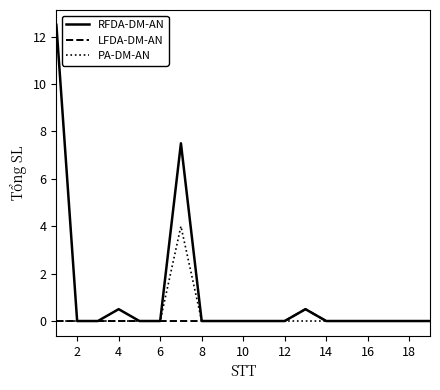

Reading left to right, transcribe all the data shown in this chart.

RFDA-DM-AN: 12.5	0.0	0.0	0.5	0.0	0.0	7.5	0.0	0.0	0.0	0.0	0.0	0.5	0.0	0.0	0.0	0.0	0.0	0.0
LFDA-DM-AN: 0.0	0.0	0.0	0.0	0.0	0.0	0.0	0.0	0.0	0.0	0.0	0.0	0.5	0.0	0.0	0.0	0.0	0.0	0.0
PA-DM-AN: 0.0	0.0	0.0	0.0	0.0	0.0	4.0	0.0	0.0	0.0	0.0	0.0	0.0	0.0	0.0	0.0	0.0	0.0	0.0